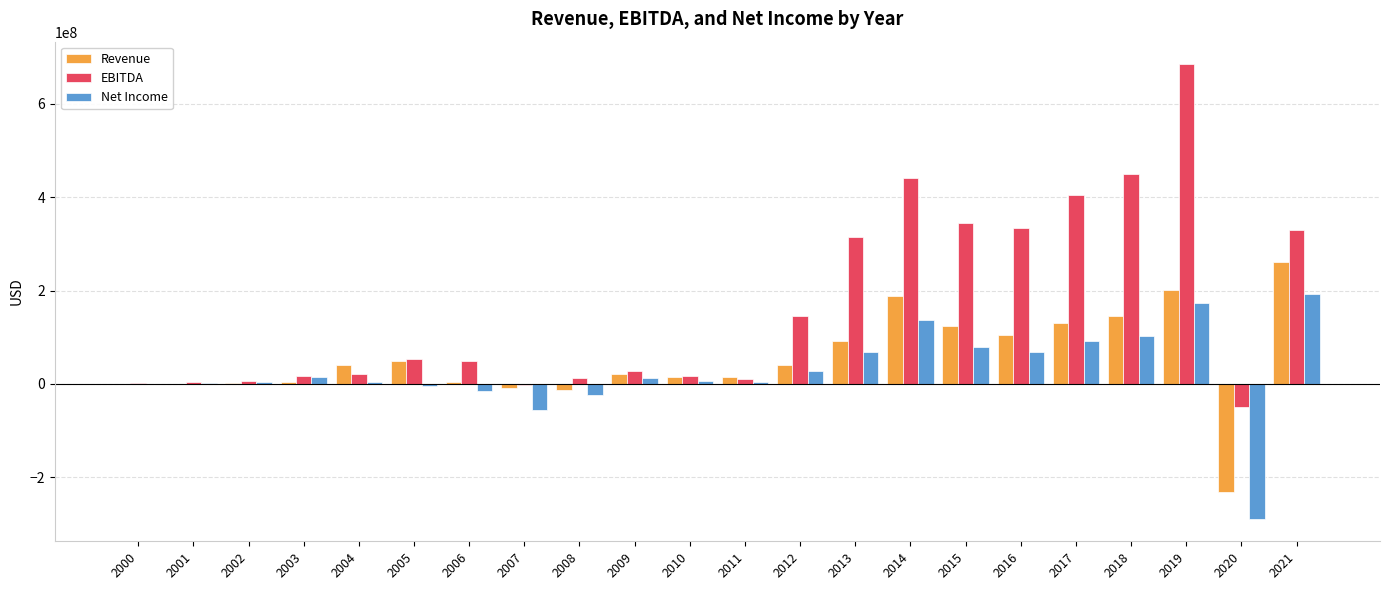

Between 2002 and 2012, which series saw the biggest shift?

EBITDA